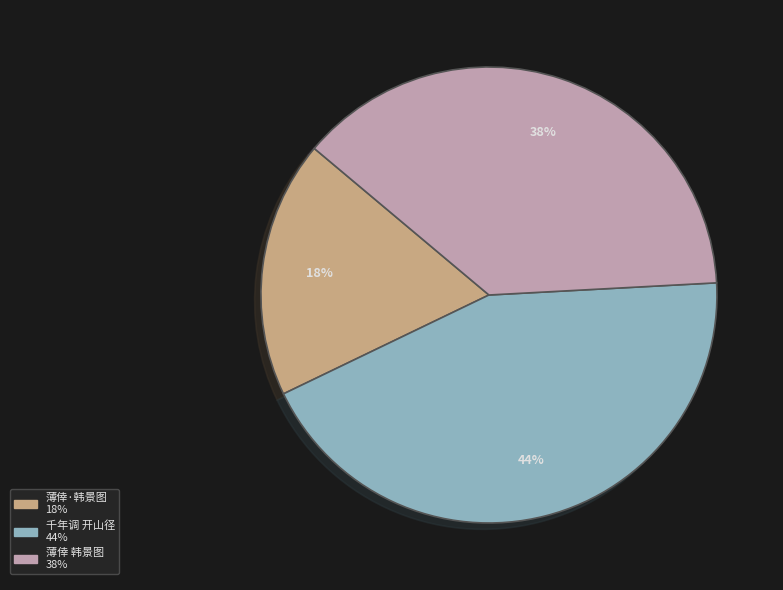

Is there any slice that represents more than half of the pie?

No